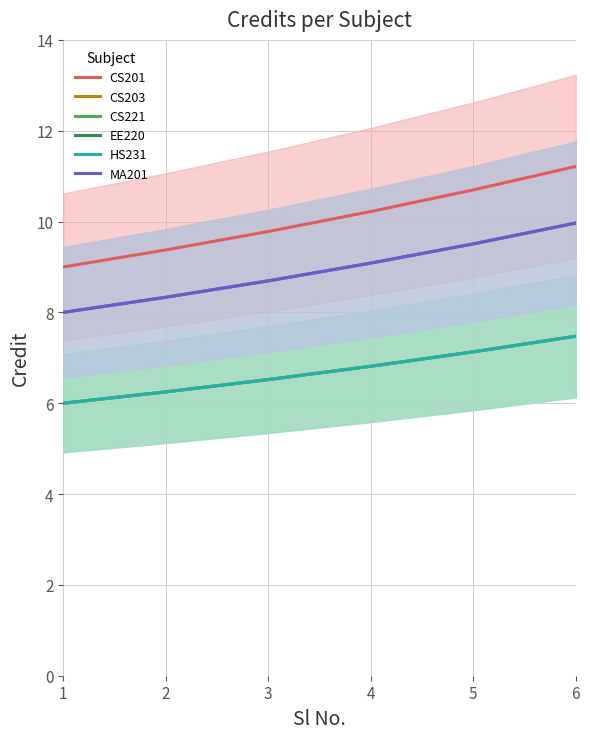

The value of CS203 at 6 is 11.2. True or false?

False